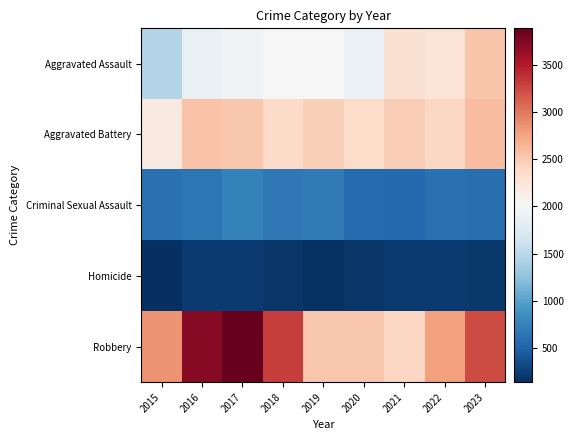

Reading left to right, list all the values displayed in this chart.

Aggravated Assault: 2015=1466	2016=1867	2017=1947	2018=2018	2019=2011	2020=1905	2021=2290	2022=2263	2023=2535
Aggravated Battery: 2015=2175	2016=2548	2017=2511	2018=2368	2019=2464	2020=2360	2021=2470	2022=2395	2023=2595
Criminal Sexual Assault: 2015=617	2016=653	2017=743	2018=669	2019=680	2020=565	2021=561	2022=617	2023=593
Homicide: 2015=137	2016=223	2017=217	2018=184	2019=162	2020=189	2021=214	2022=222	2023=199
Robbery: 2015=2851	2016=3722	2017=3889	2018=3310	2019=2520	2020=2522	2021=2402	2022=2783	2023=3237